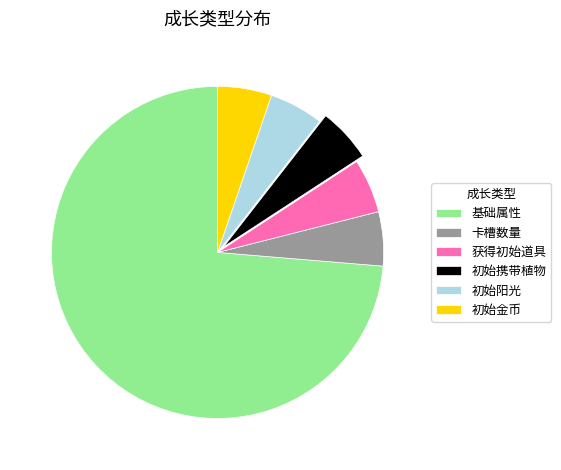

Is there a majority slice in this chart?

Yes